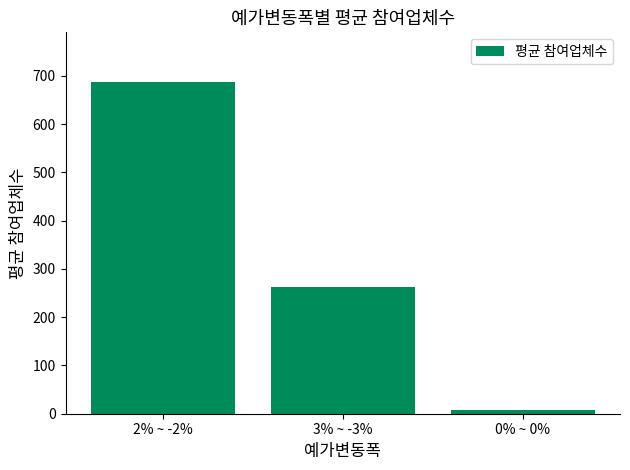

Where does the data first go above 263?

2% ~ -2%